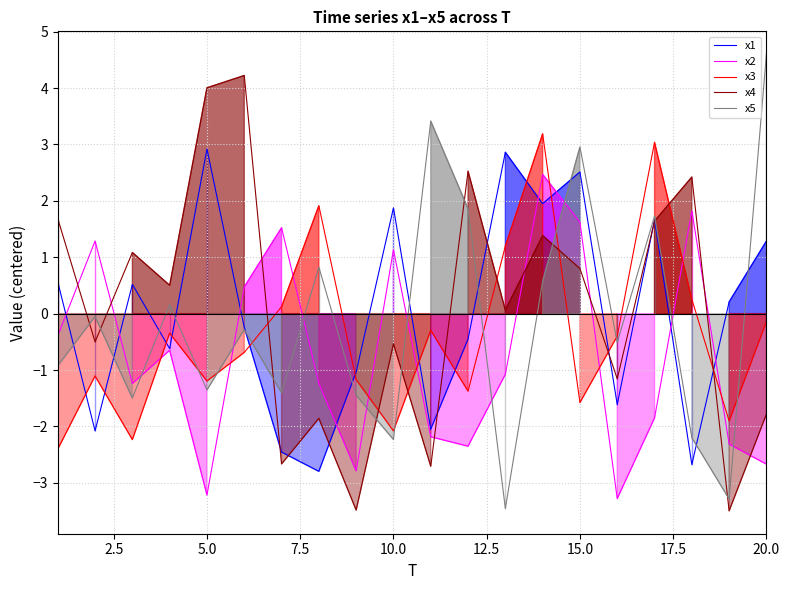

Which series has the widest spread of values?

x5